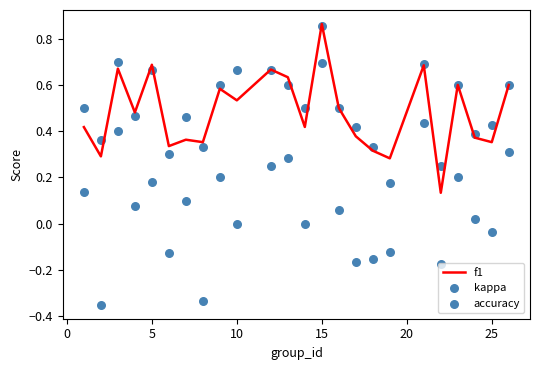

Which series has the widest spread of Y values?

kappa